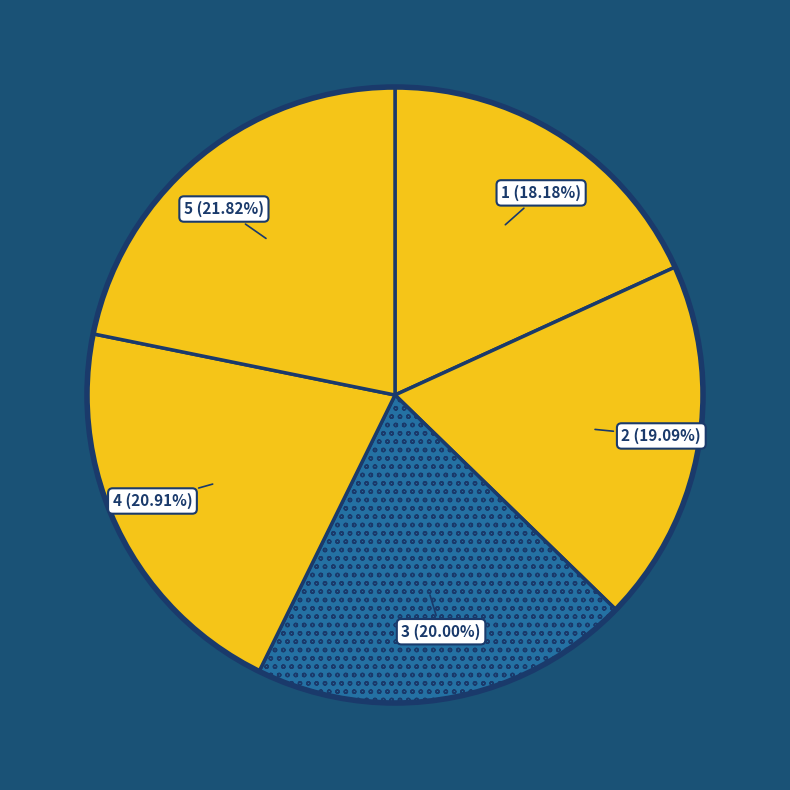

Count the number of slices in the pie.

5